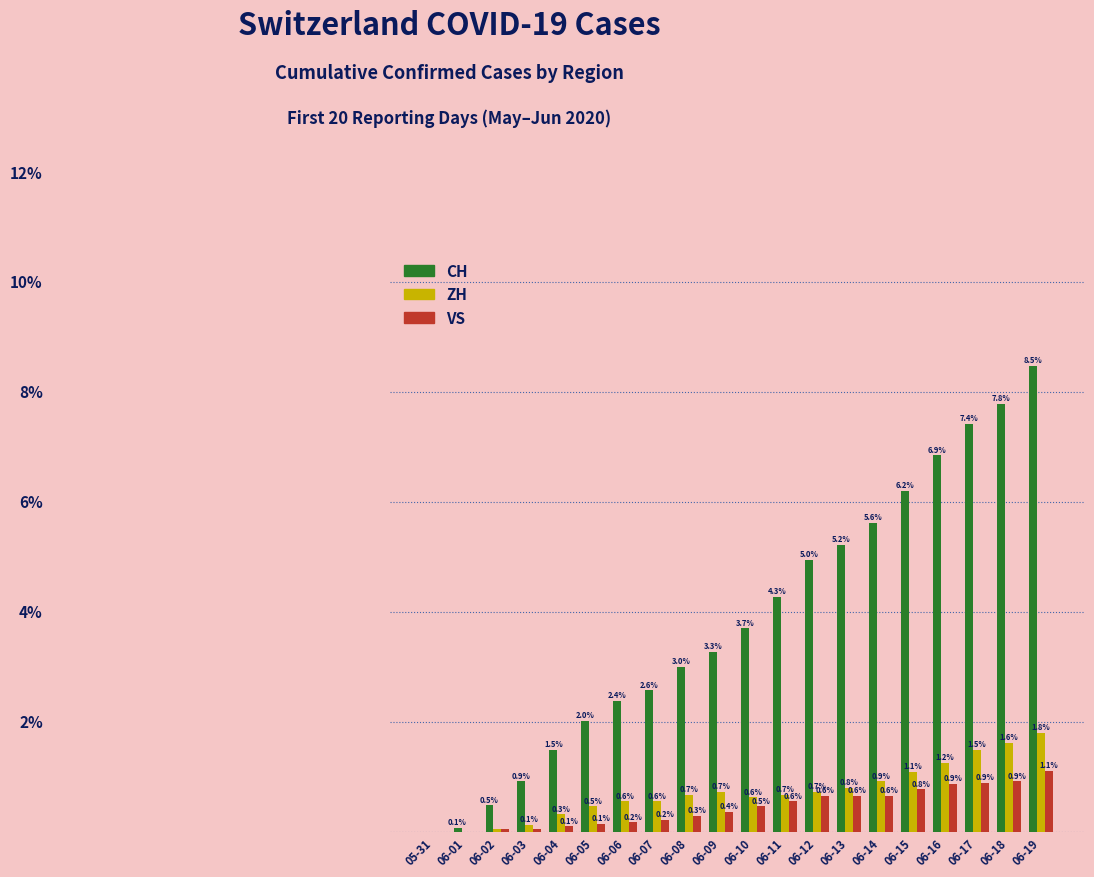

At which label does ZH reach its peak?

06-19